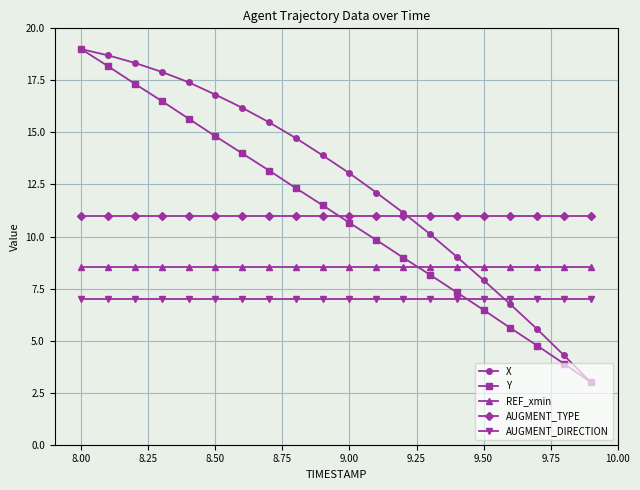

What is the difference between the maximum and minimum values in the Y series?

16.0